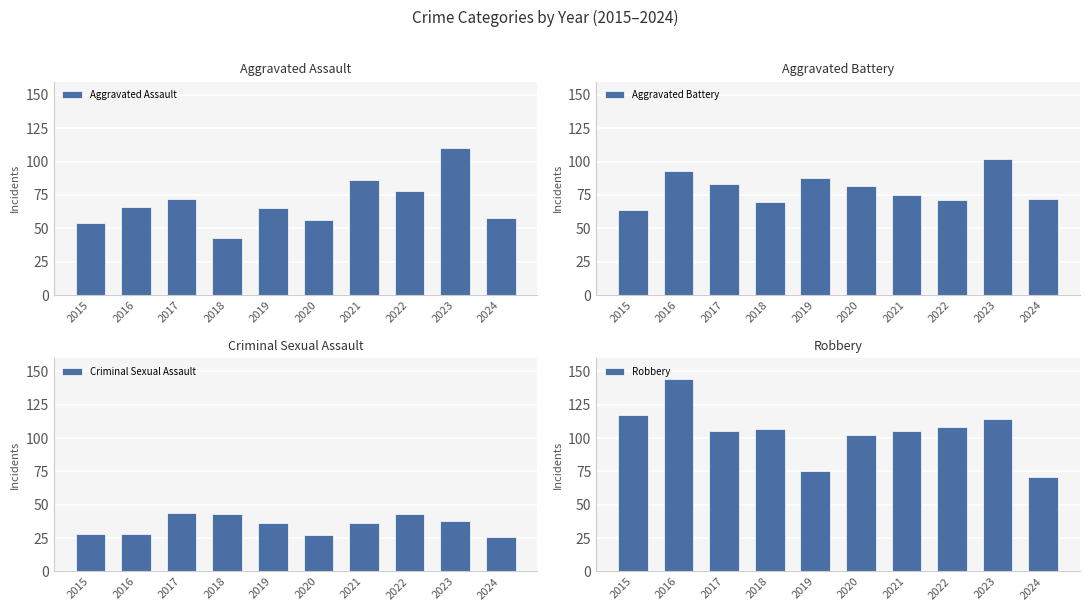

At 2023, list the series in order from largest to smallest.

Robbery, Aggravated Assault, Aggravated Battery, Criminal Sexual Assault